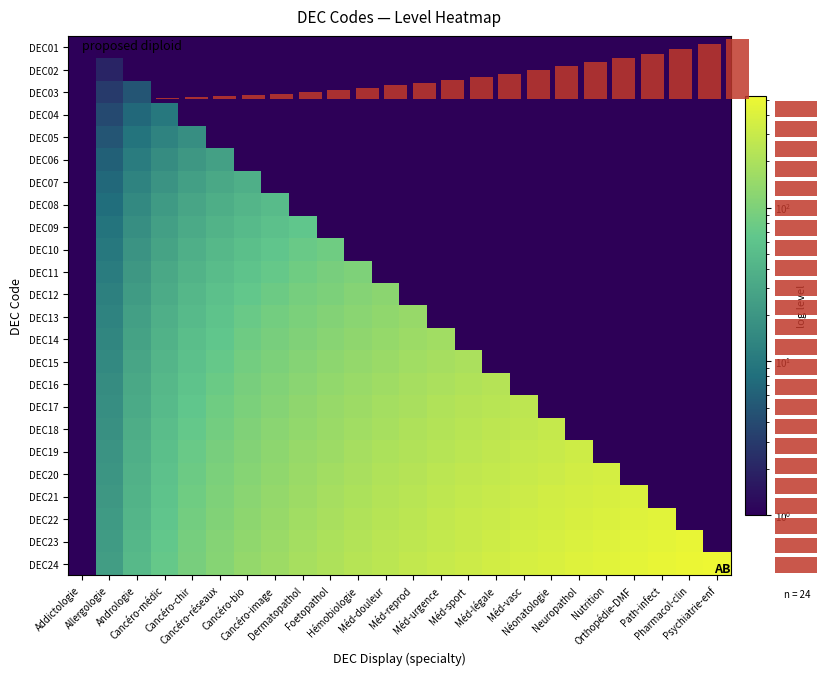

Which series has the largest total across all categories?

DEC24